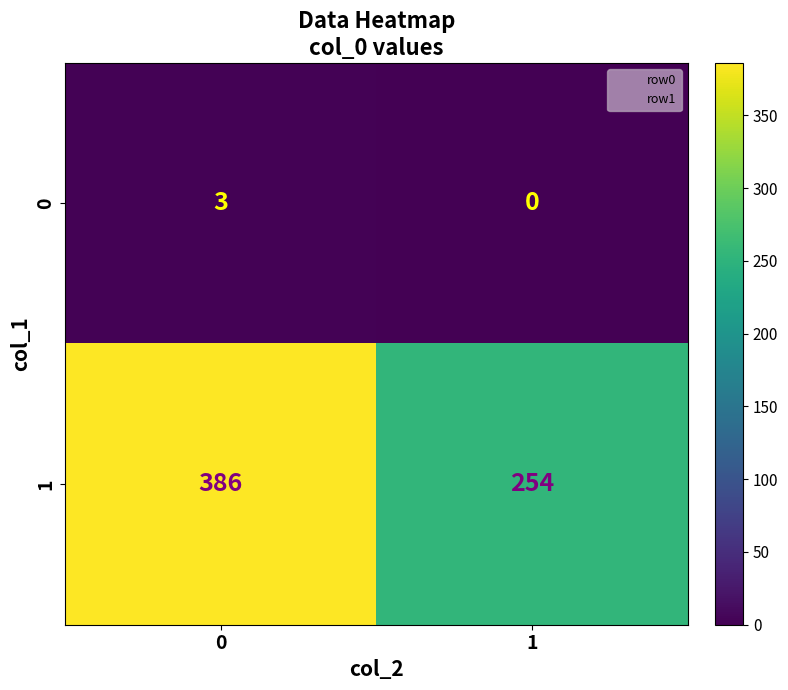

What value does the 1 series have at 1?

254